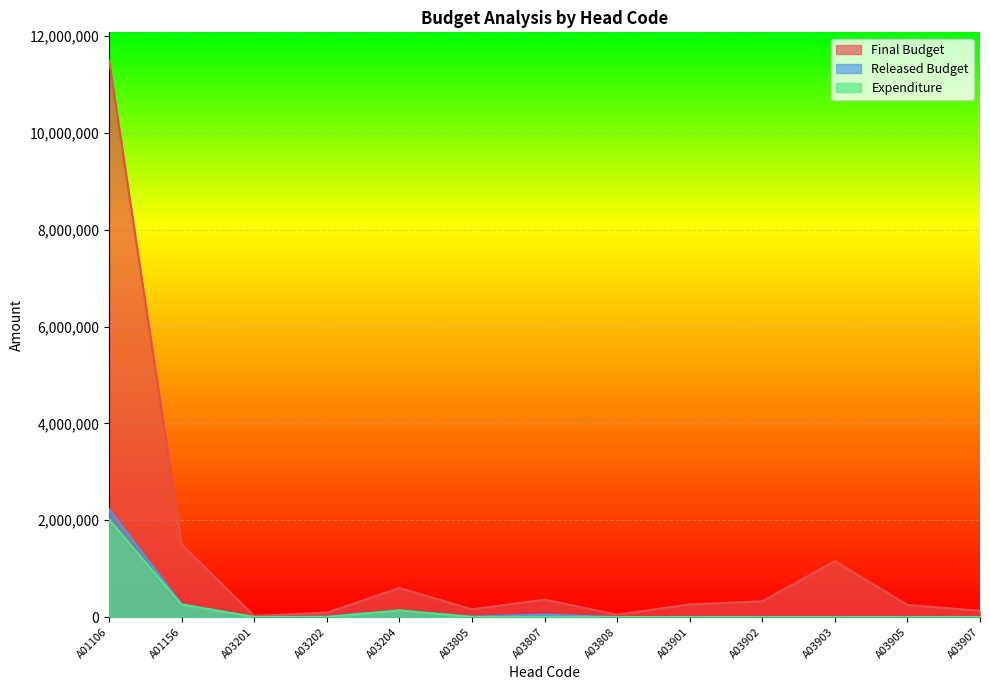

True or false: Final Budget and Released Budget intersect in this chart.

False